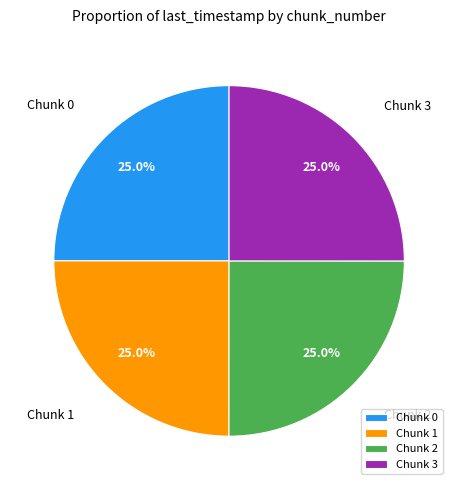

What is the ratio of the value at Chunk 0 to the value at Chunk 1?

1.0